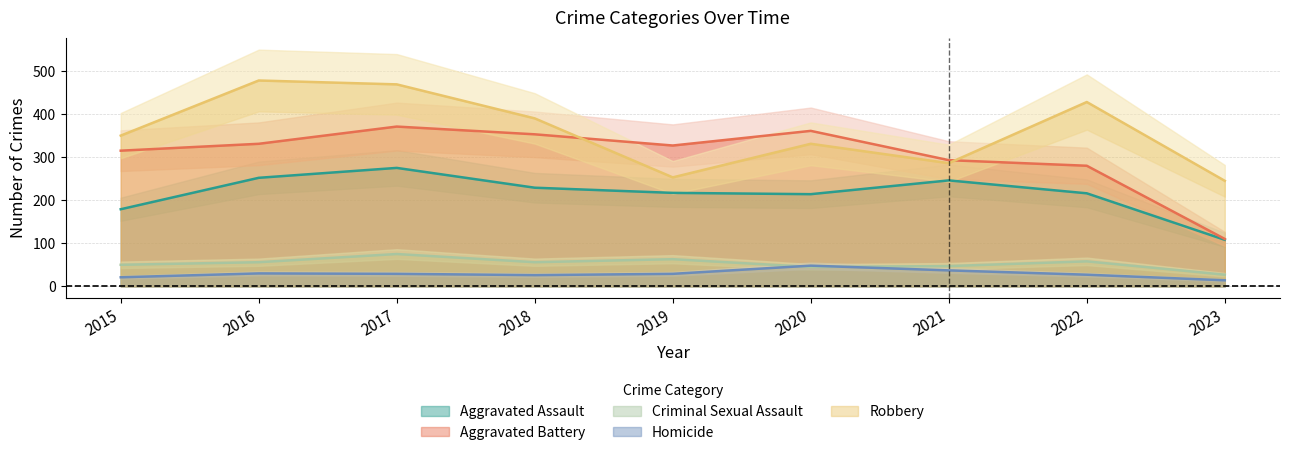

At which label does Aggravated Assault first exceed 217?

2016